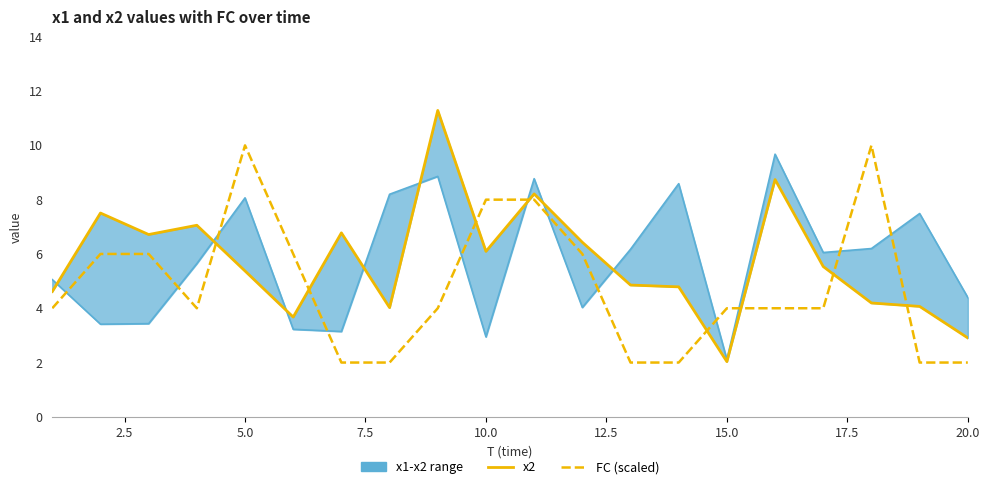

How many intersections are there between x2 and FC (scaled)?

8